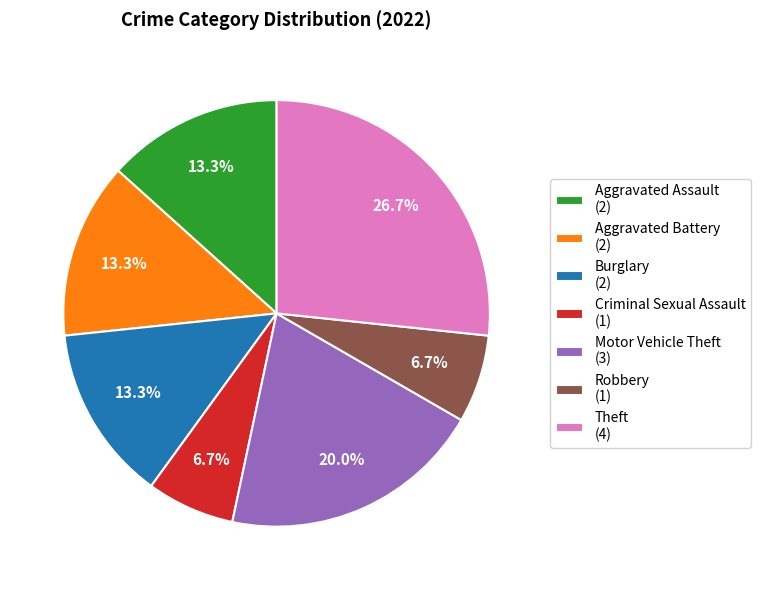

The Robbery slice represents 1% of the pie. True or false?

False